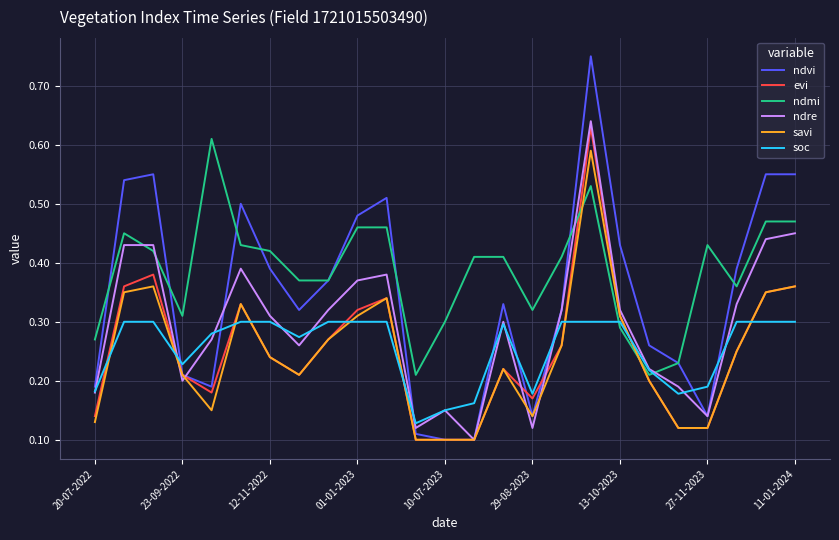

After their last crossing, which series has the higher values: ndvi or soc?

ndvi